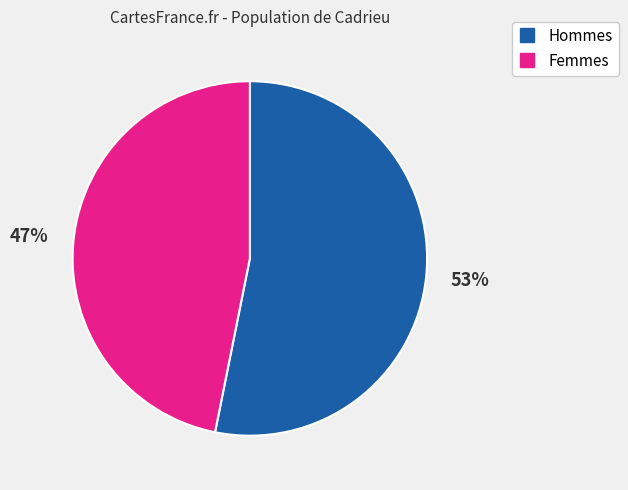

Does any single category account for the majority?

Yes